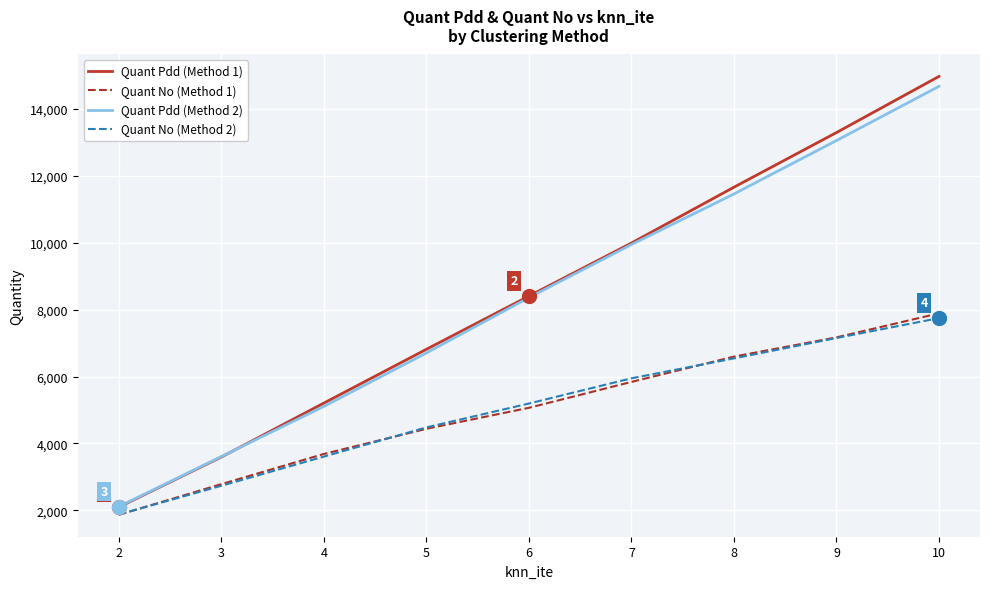

True or false: Quant Pdd (Method 2) has a value of 8788 at 4.

False